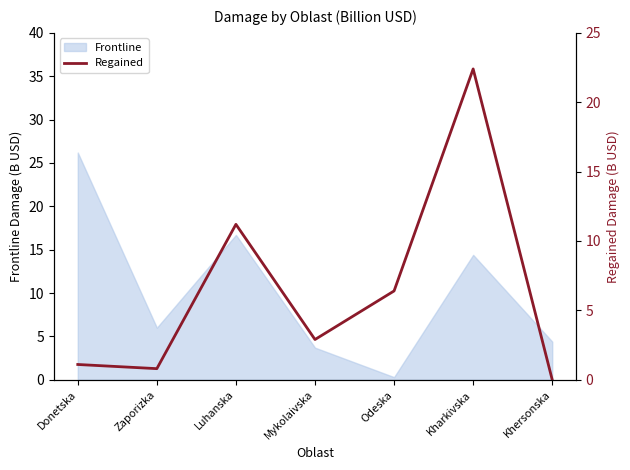

The Frontline series shows 3.7 at Mykolaivska. True or false?

True